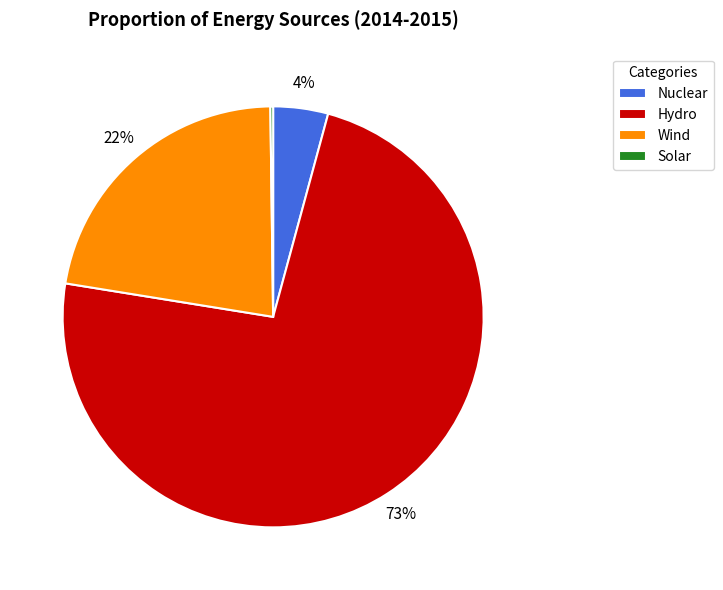

To the nearest percent, what portion does Wind represent?

22%